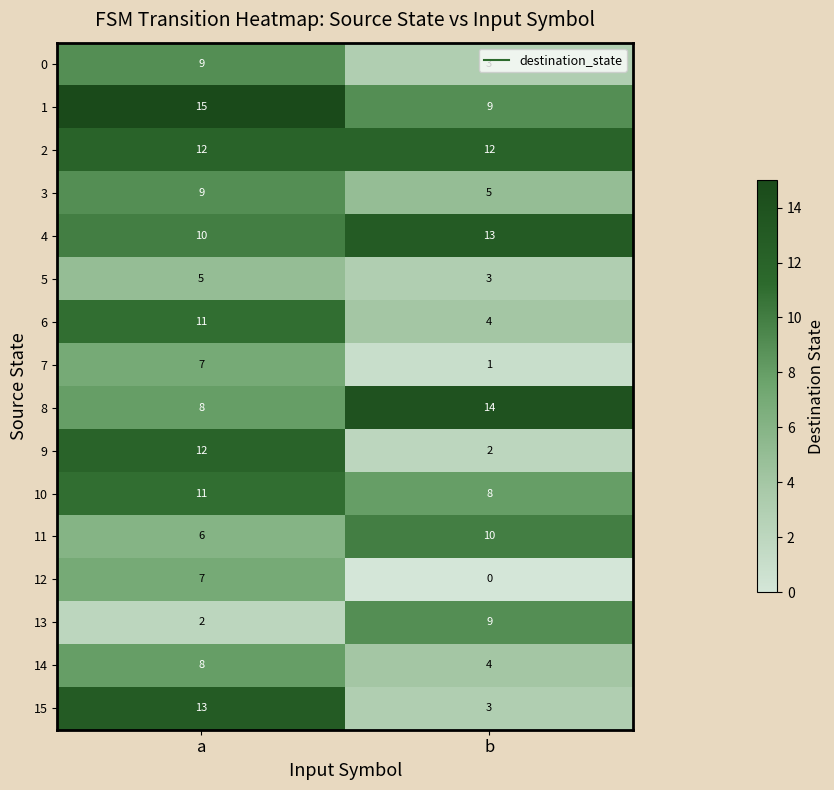

What is the average value of the 13 series?

6